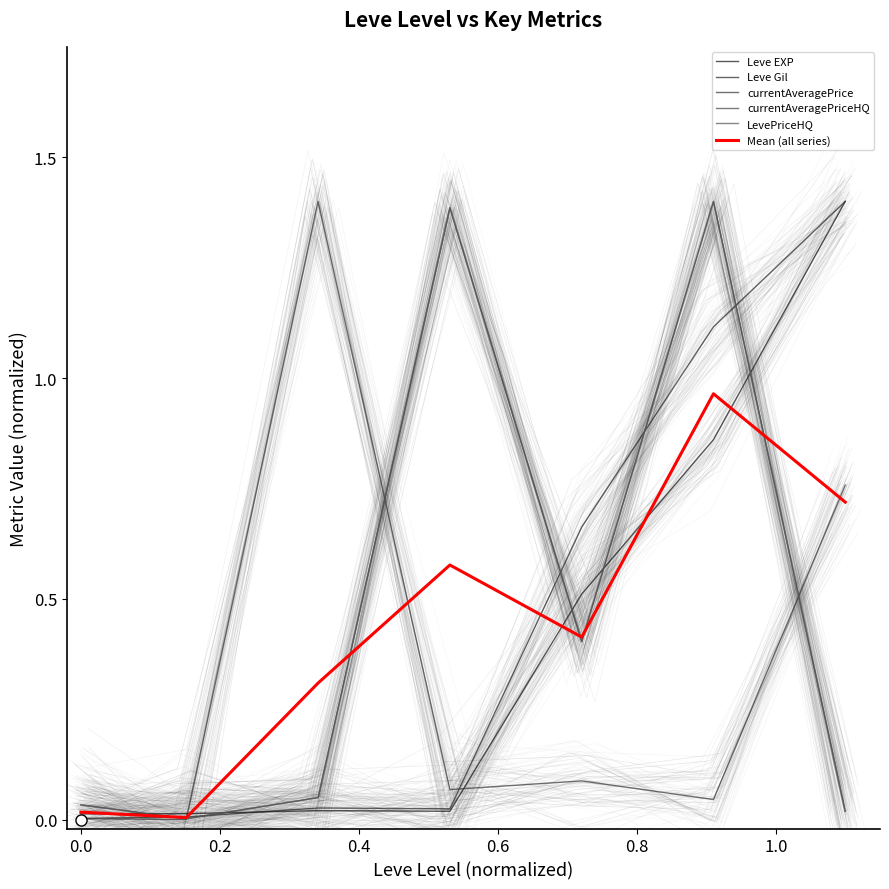

What is the average value of the Mean (all series) series?

0.4